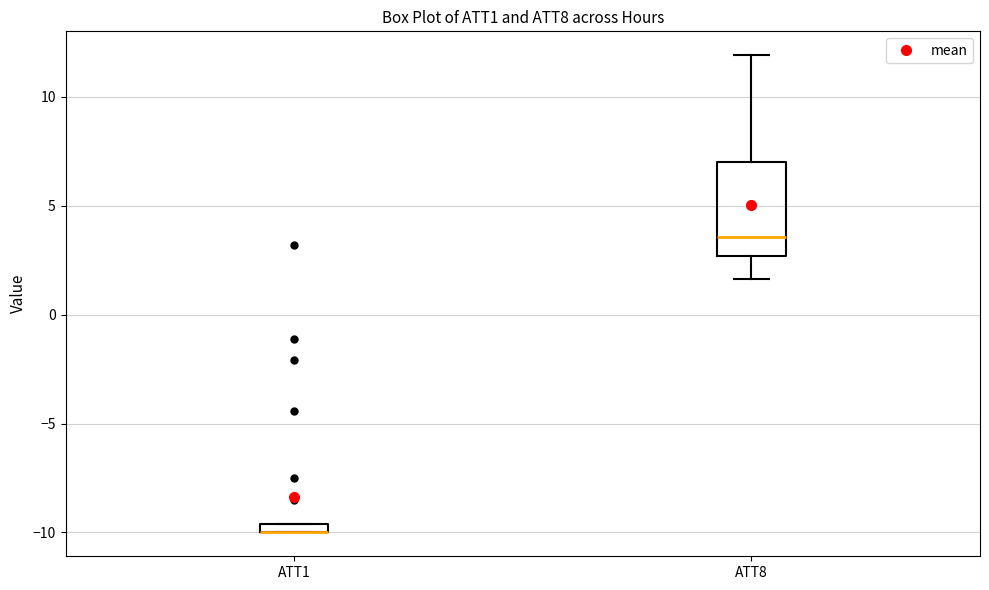

Comparing the boxes themselves (not the whiskers), which one is the tallest?

ATT8